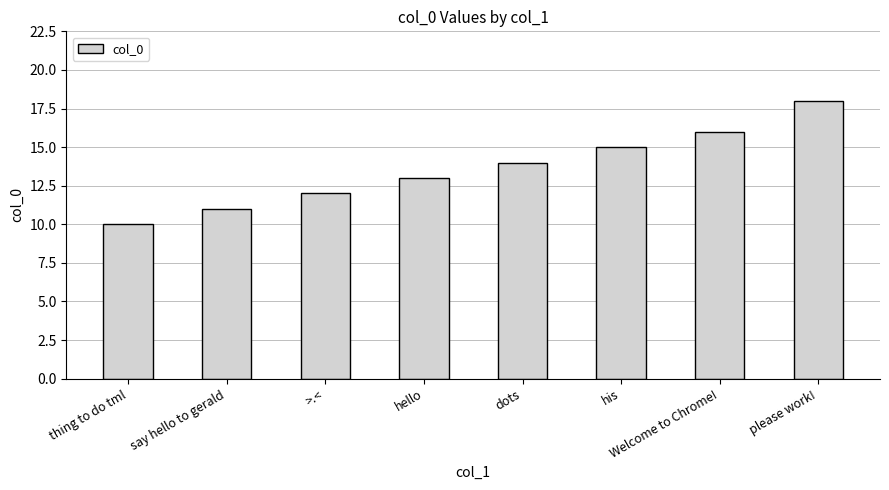

What is the maximum value shown in the chart?

18